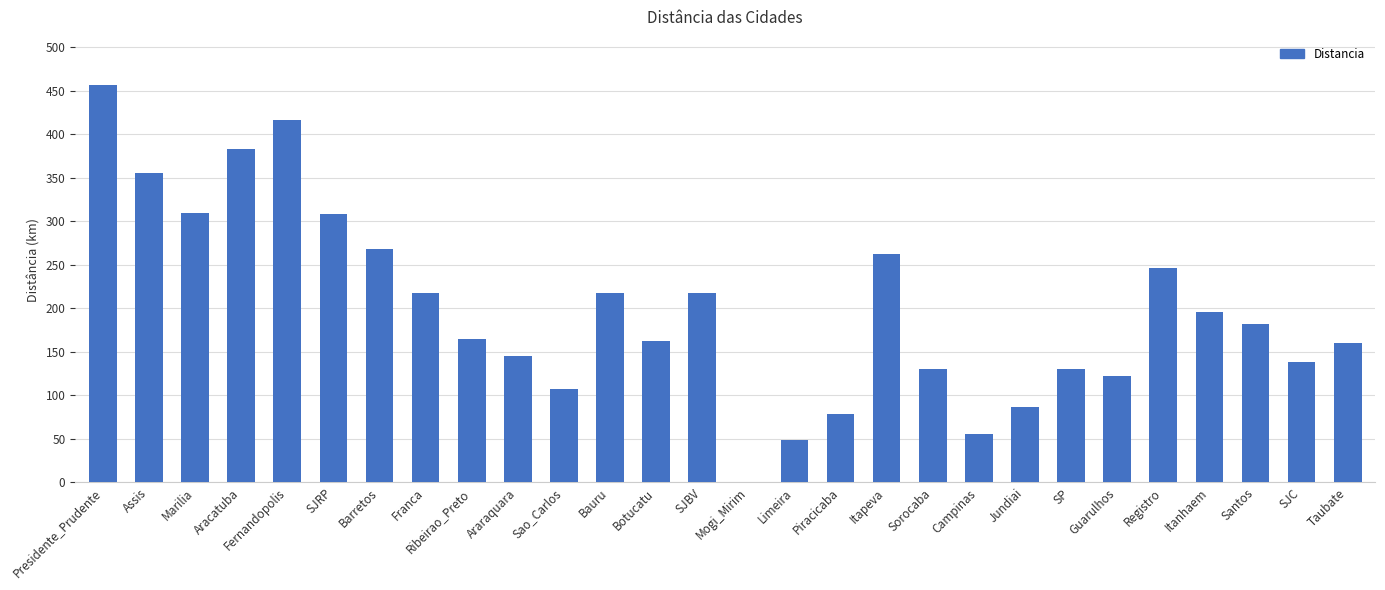

How many positive values are there?

27